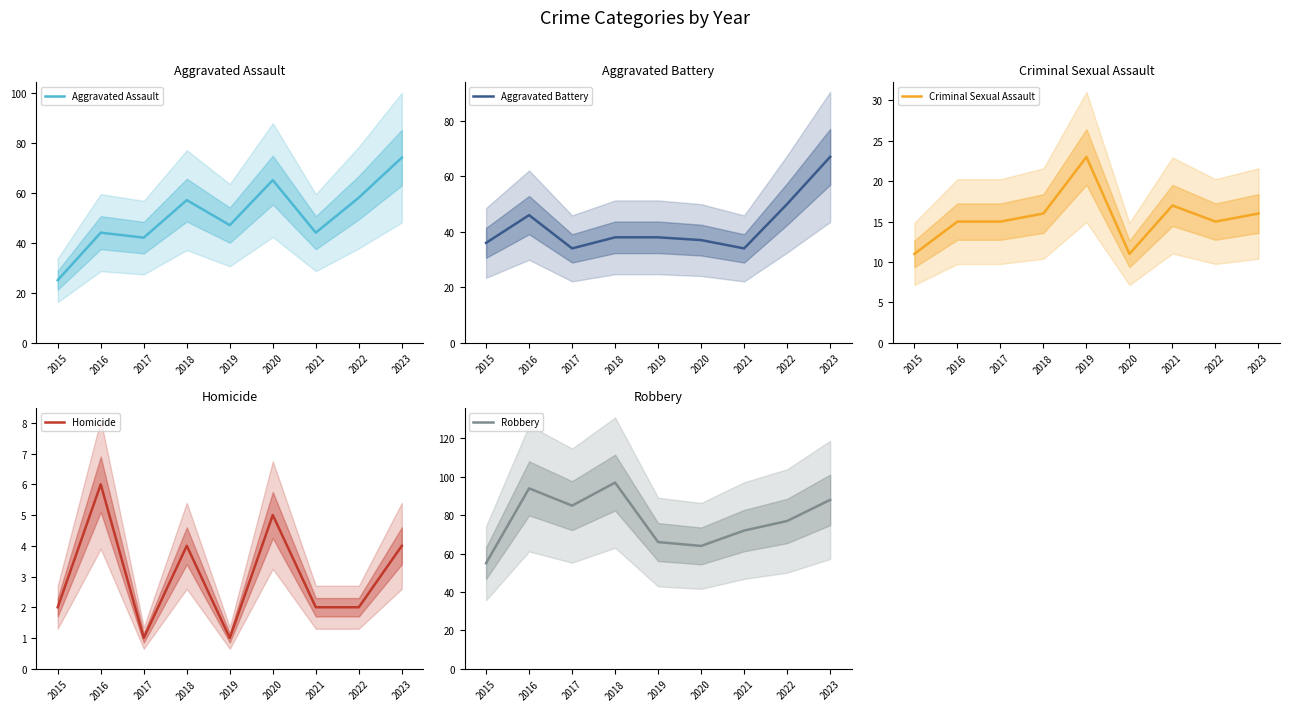

How many lines are shown in the chart?

5